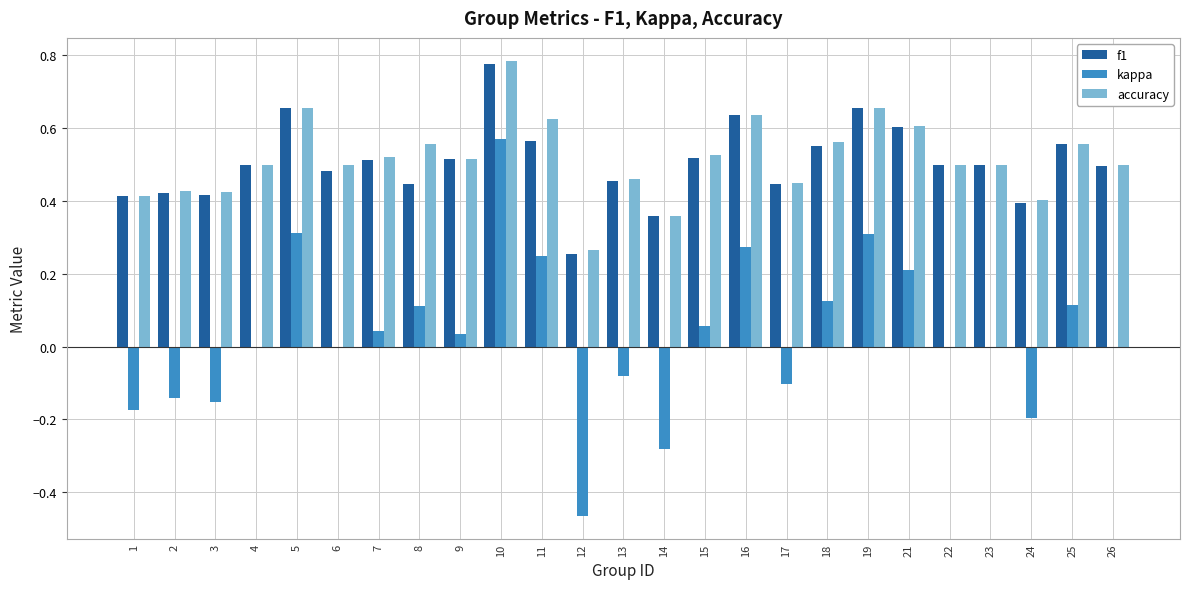

Which category has the highest value in the accuracy series?

10